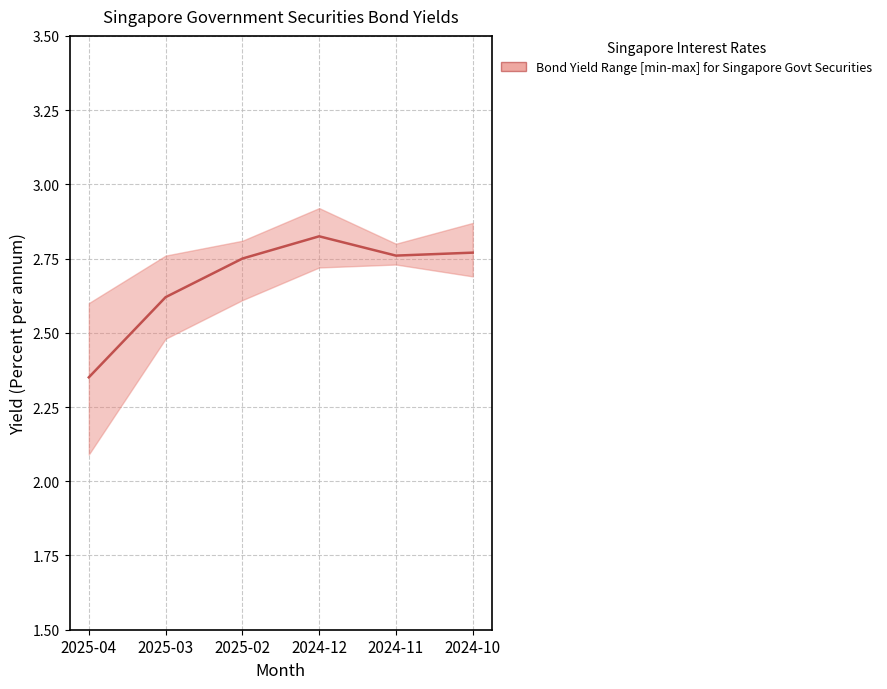

What is the label of the 2nd point from the right?

2024-11